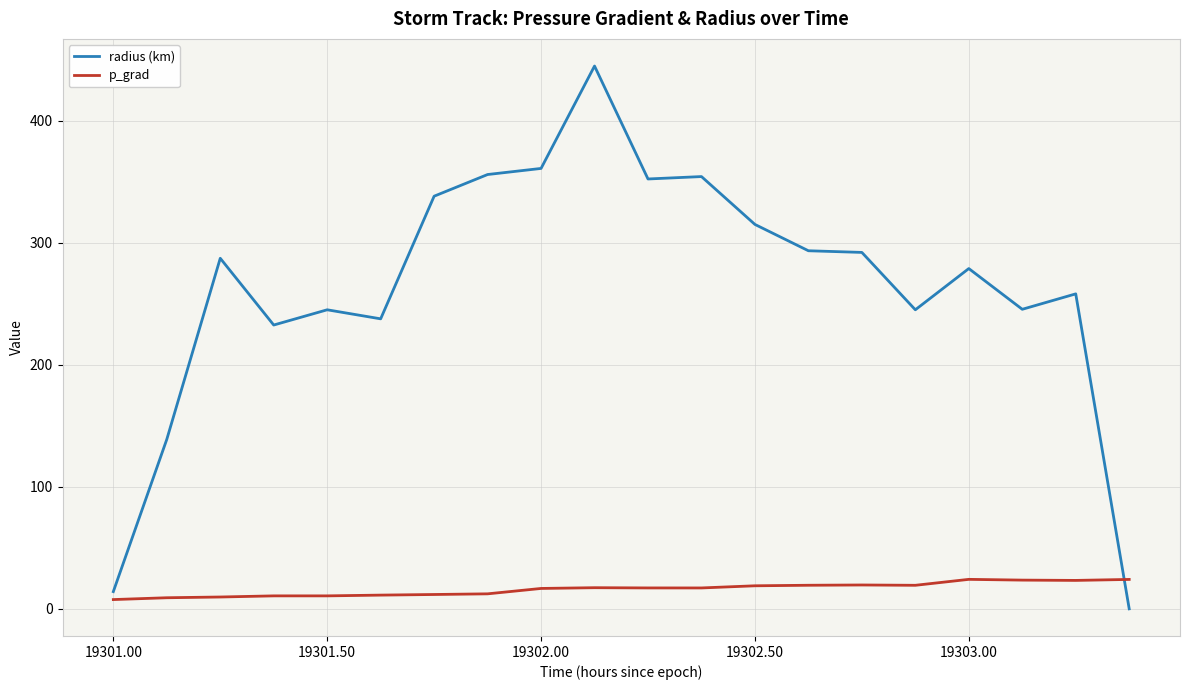

Which series has the largest total across all categories?

radius (km)